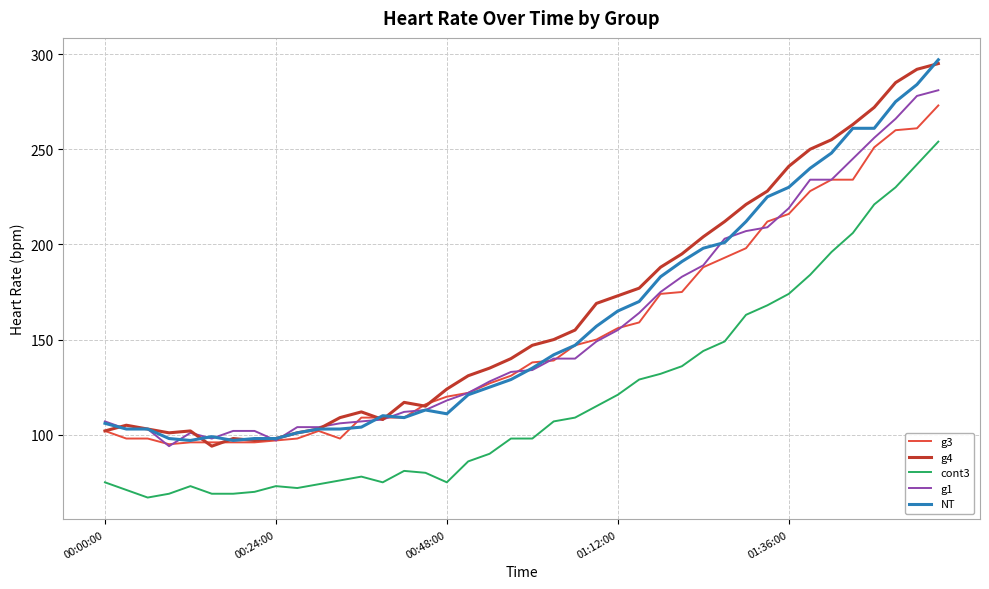

What is the maximum value shown in the chart?

297